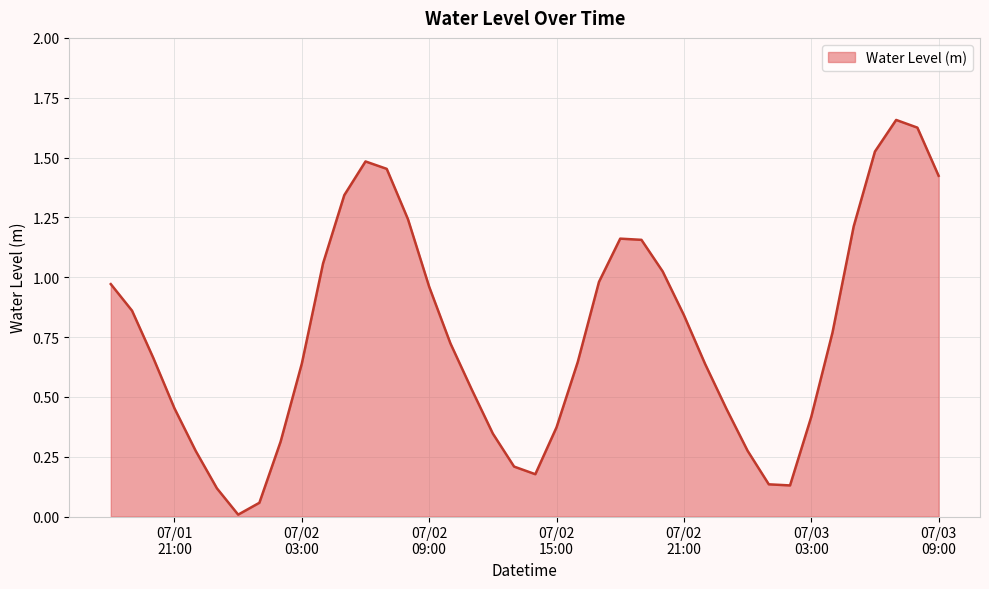

True or false: the data has more than 1 interior local peaks.

True